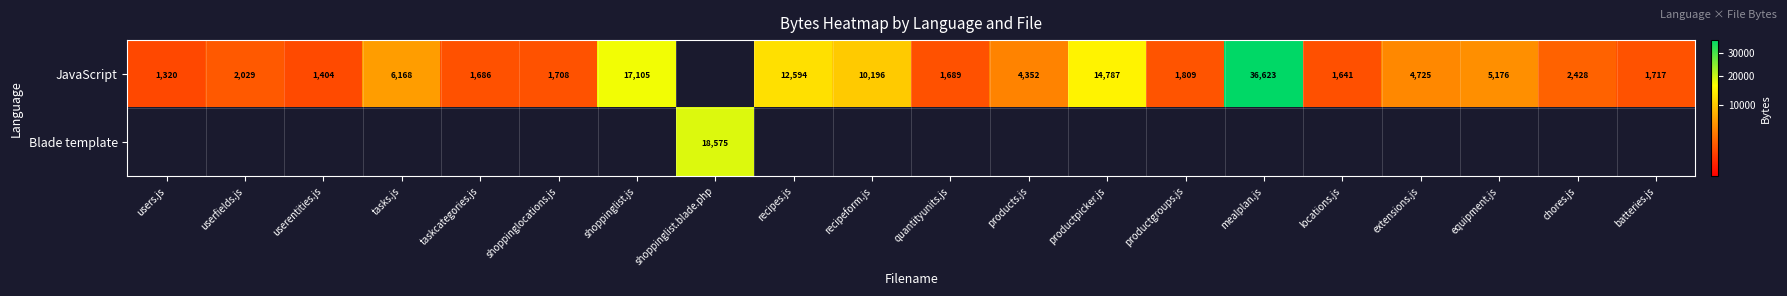

What is the sum of the JavaScript values at userentities.js and recipeform.js?

11600